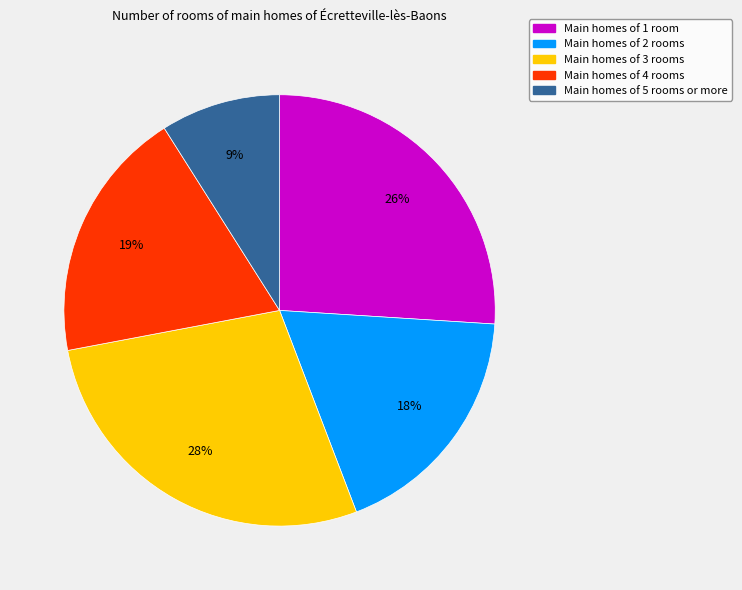

To the nearest percent, what is the difference between the largest and smallest slice percentages?

19%